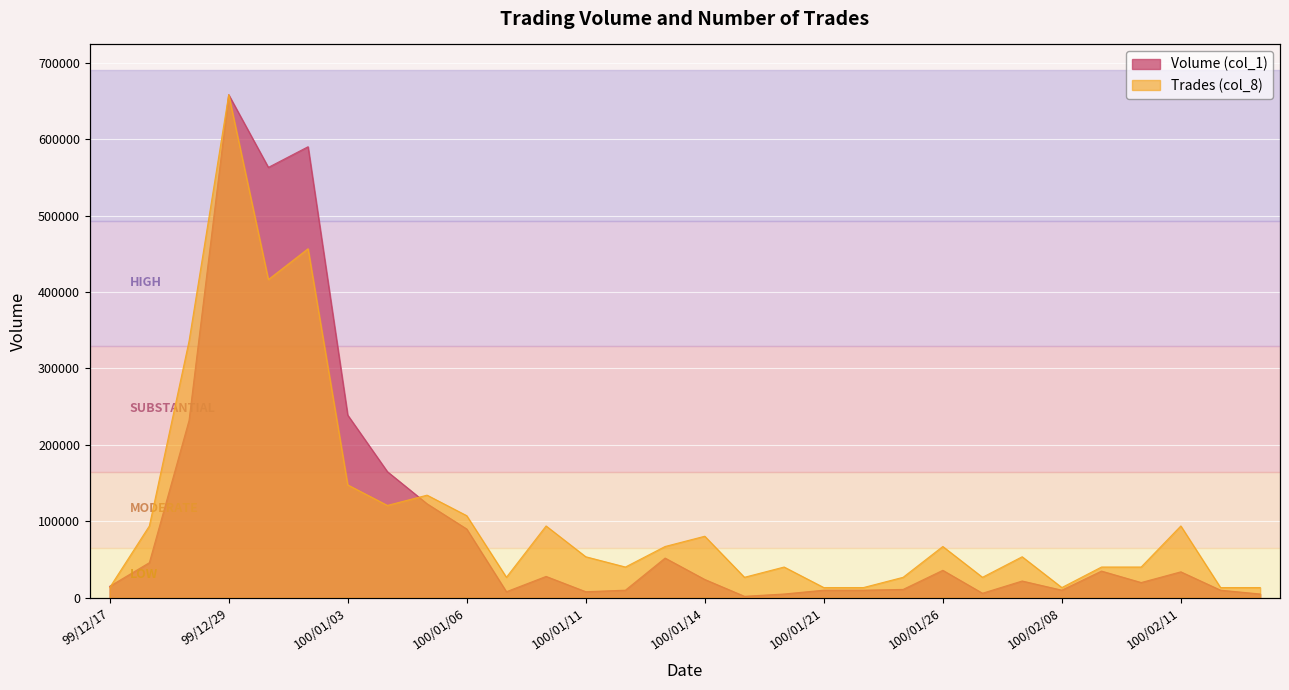

What is the sum of all Volume (col_1) values?

3067000.0